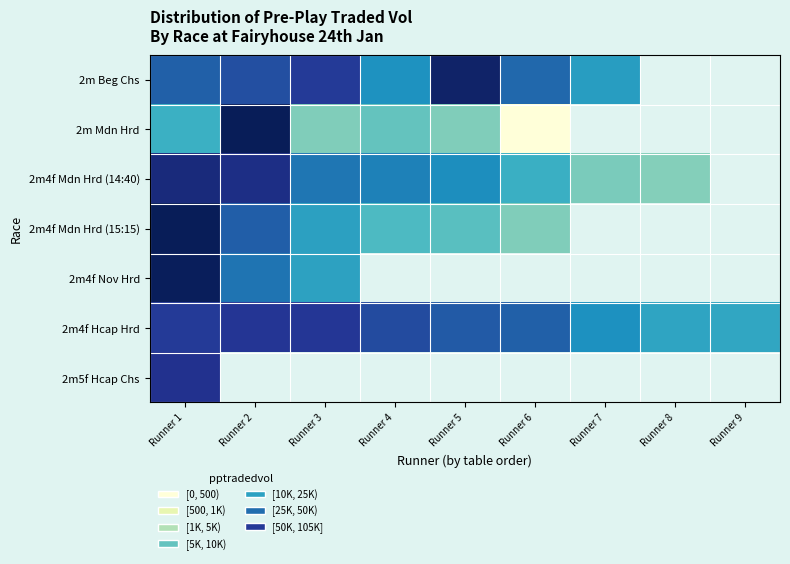

Is the value of 2m Beg Chs at Runner 2 greater than the value of 2m5f Hcap Chs at Runner 2?

No